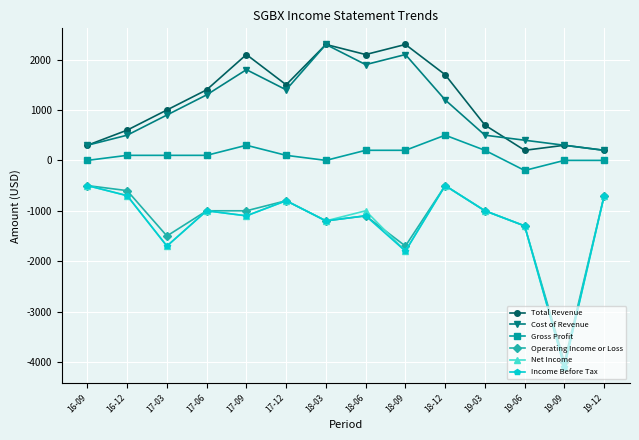

At which category does the chart reach its minimum across all series?

19-09